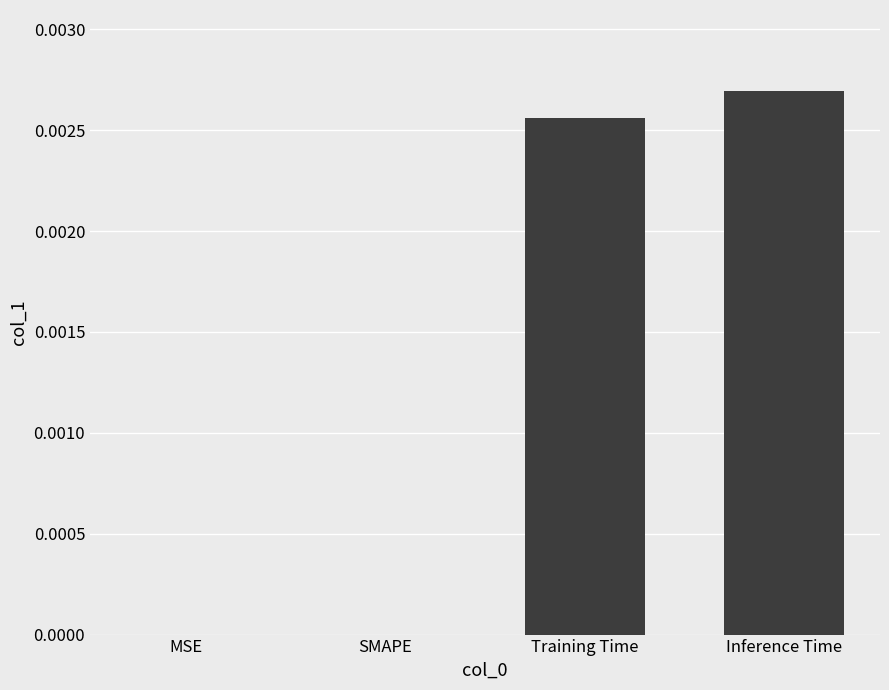

True or false: the data shows 0.0 at Training Time.

True